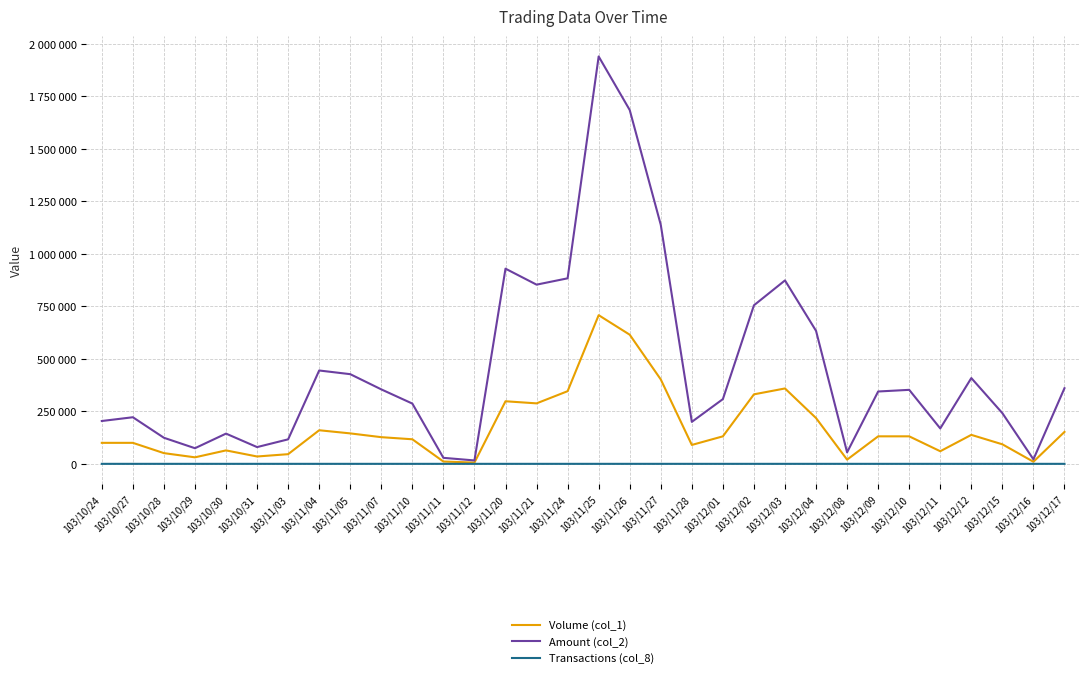

In Transactions (col_8), how many points are lower than both neighbors (excluding endpoints)?

9